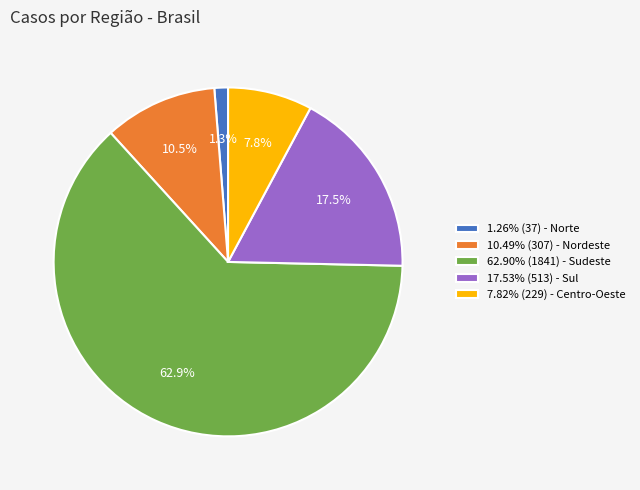

Approximately how many times larger is the value at 7.82% (229) - Centro-Oeste compared to 17.53% (513) - Sul?

0.4